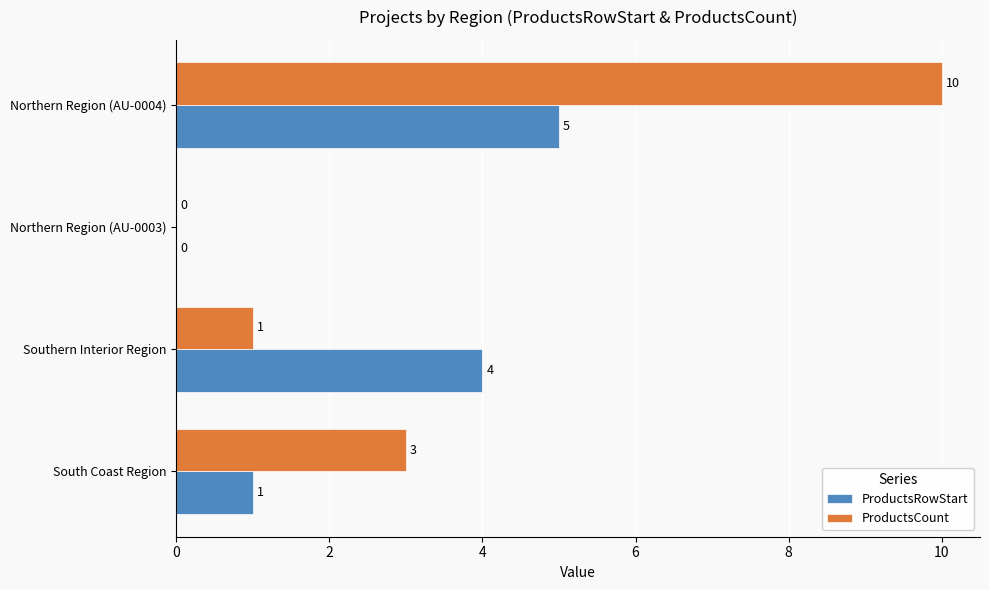

How many ProductsRowStart values are between 1 and 5?

3